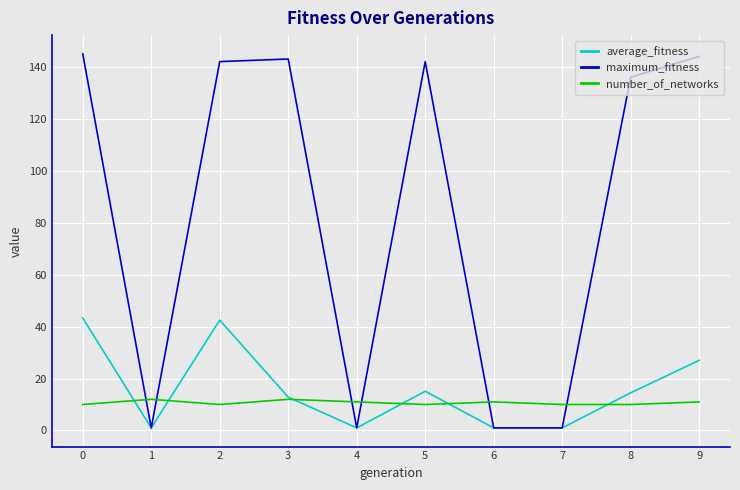

Which series ends up on top after the final intersection of maximum_fitness and number_of_networks?

maximum_fitness